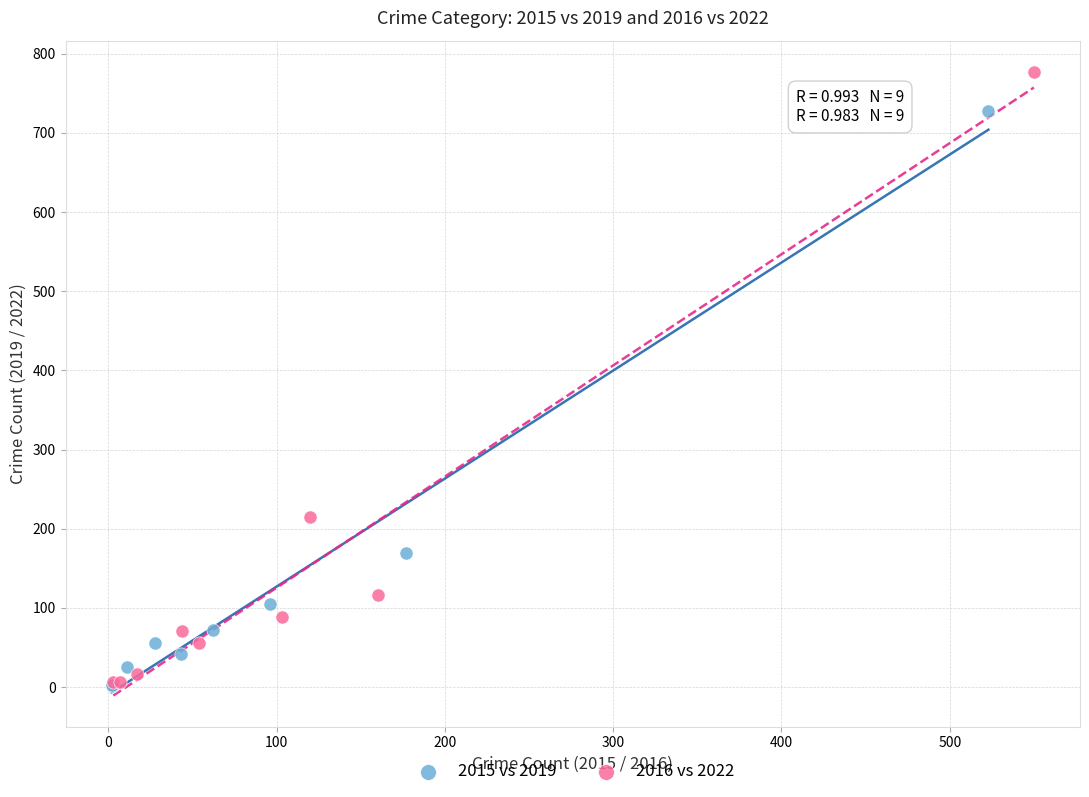

Which series has the widest spread of Y values?

2016 vs 2022